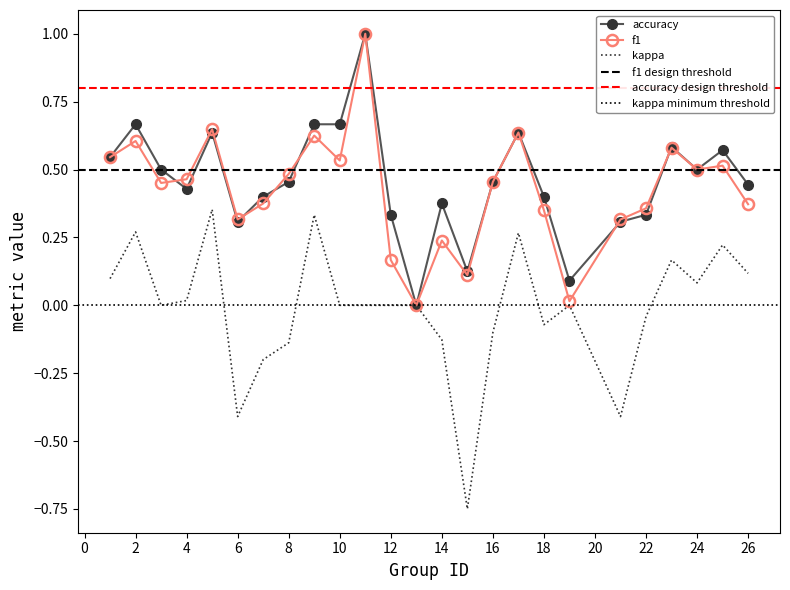

Is it true that accuracy equals 0.4 at 14?

True